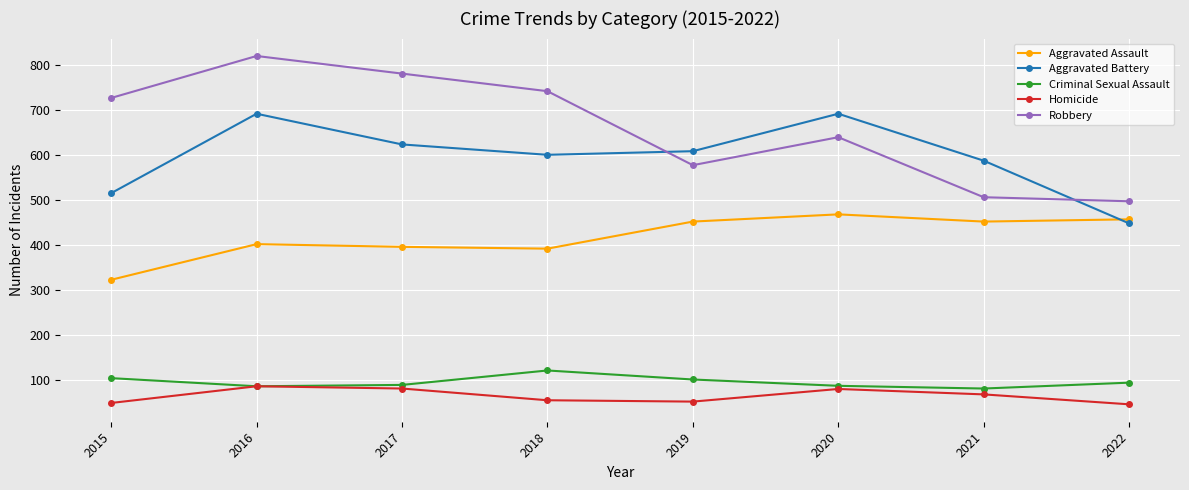

Which series has the largest range (max minus min)?

Robbery